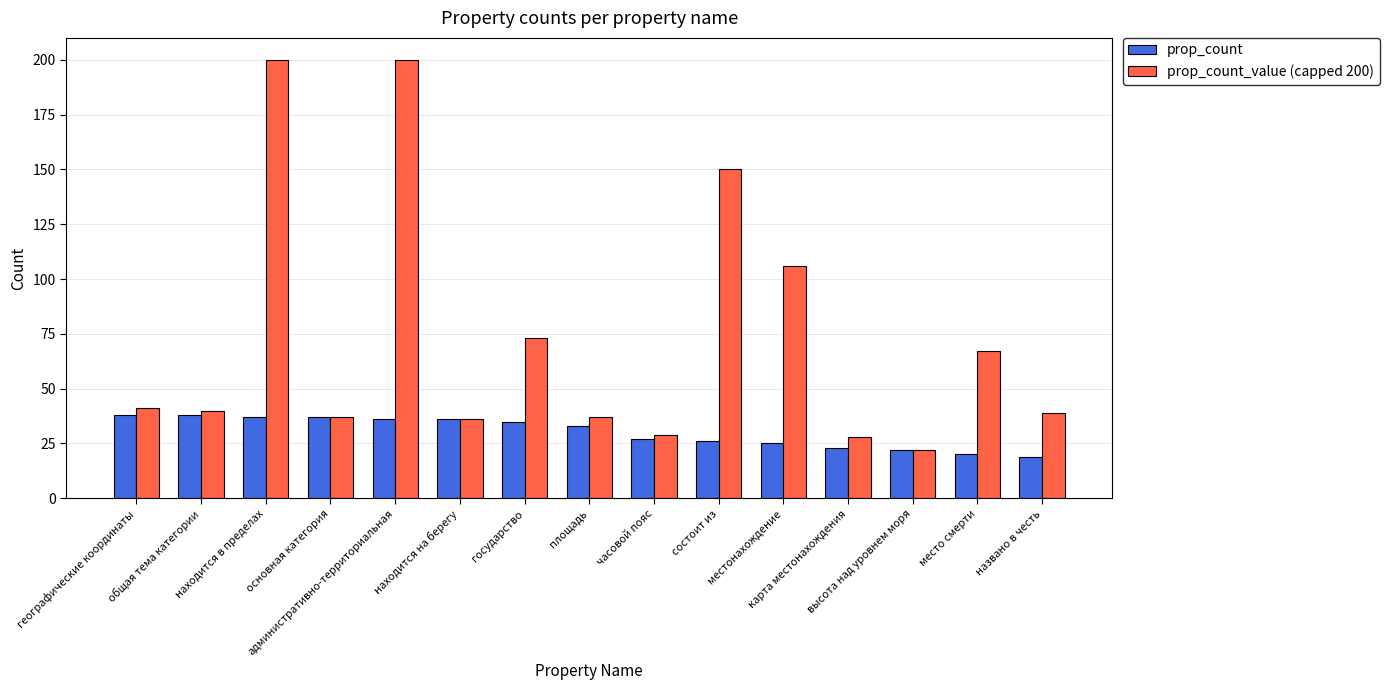

List the series in order of their peak value, highest first.

prop_count_value (capped 200), prop_count